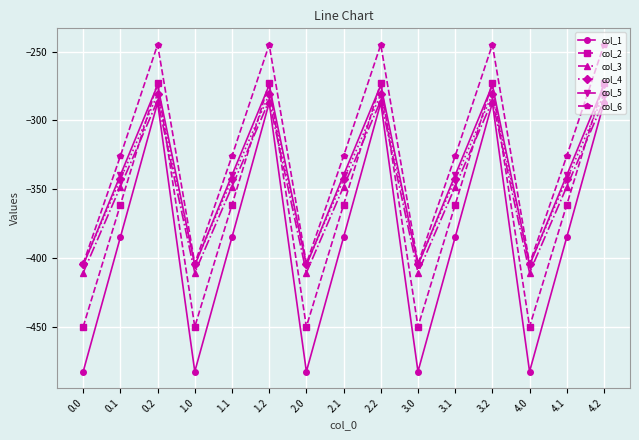

What are all the series names shown in the legend?

col_1, col_2, col_3, col_4, col_5, col_6